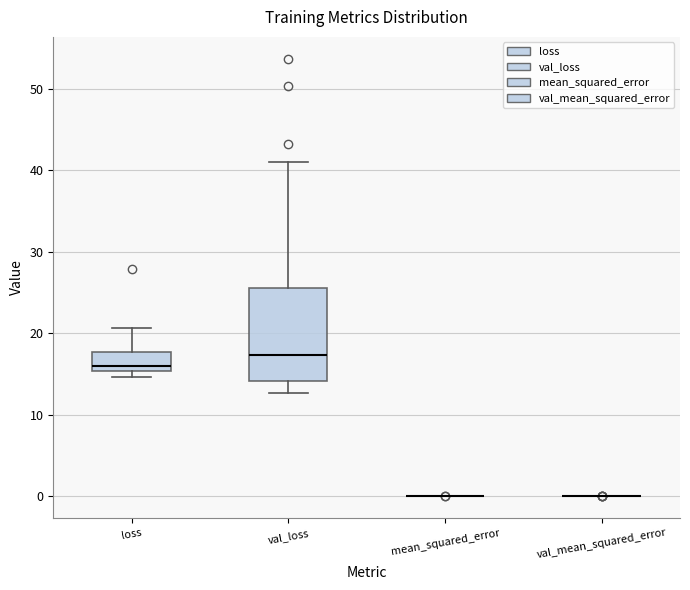

Reading left to right, read every box against the y-axis: the position of its median line, the range the box covers, and the ends of its whiskers. The values are not printed on the chart, so give them approximately, as read against the axis.

loss: median 16, box 15 to 18, whiskers 15 (just below the box's lower edge) to 21
val_loss: median 17, box 14 to 25, whiskers 13 to 41
mean_squared_error: box collapsed to a line at 0, whiskers 0 to 0
val_mean_squared_error: box collapsed to a line at 0, whiskers 0 to 0